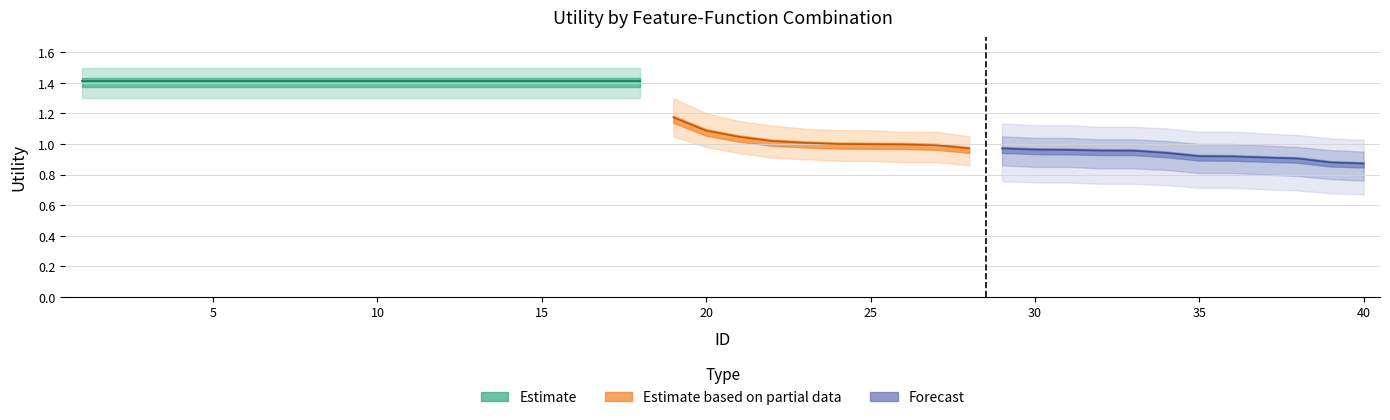

What is the sum of all Utility_upper values?

50.4